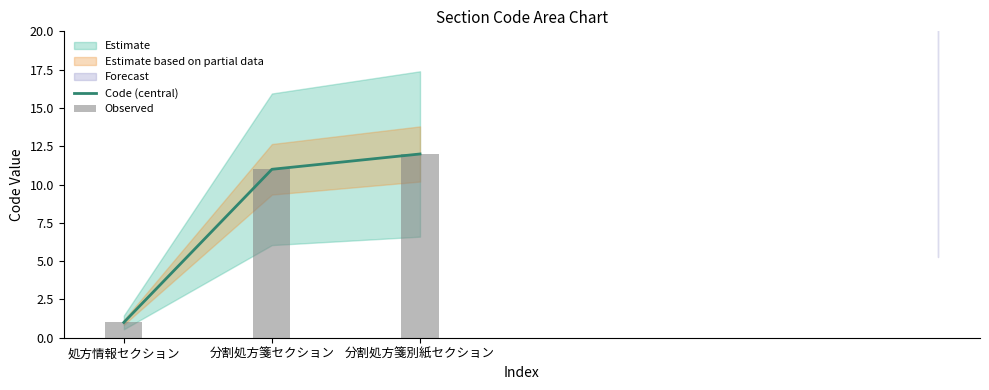

What is the label of the 1st bar from the left?

処方情報セクション